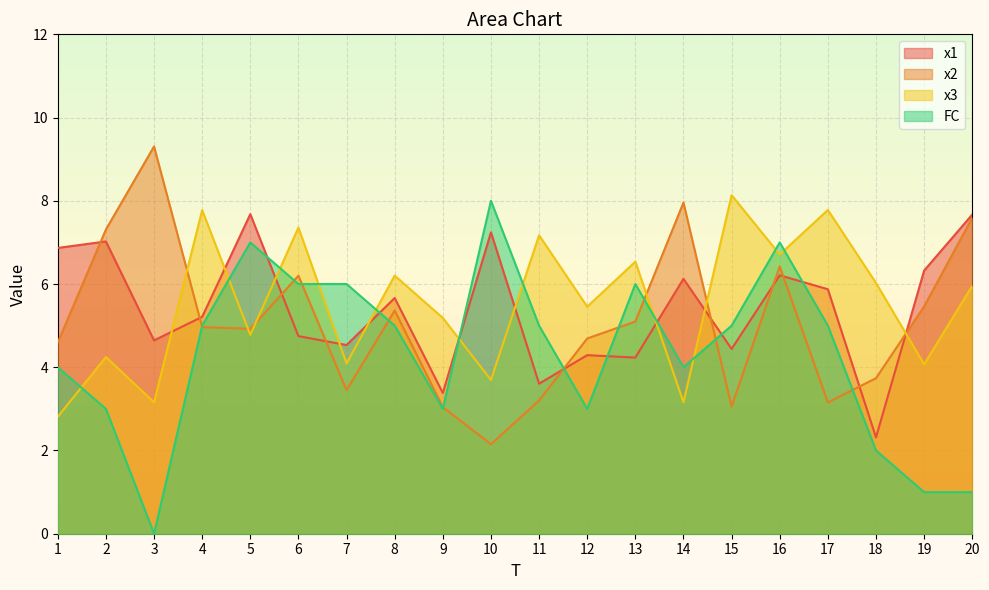

How many lines are shown in the chart?

4